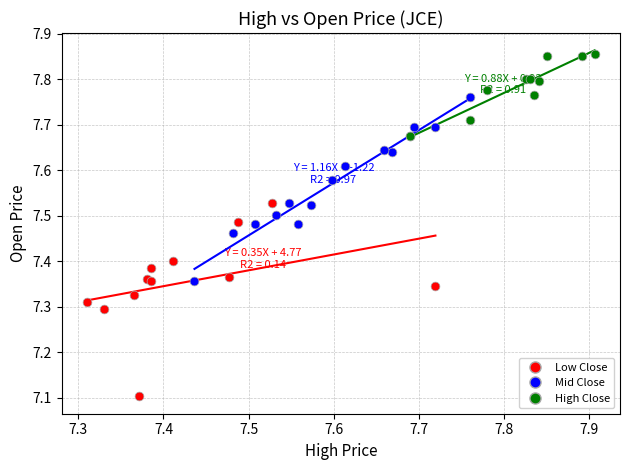

Which series reaches the maximum Y coordinate?

High Close